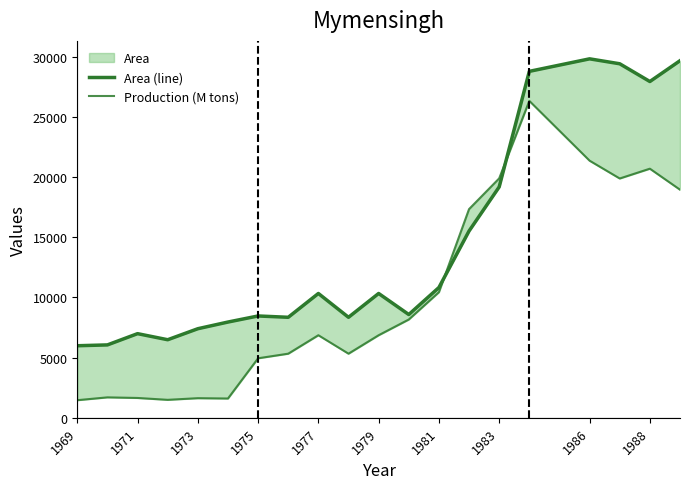

At 1975, list the series in order from smallest to largest.

Production (M tons), Area (line)